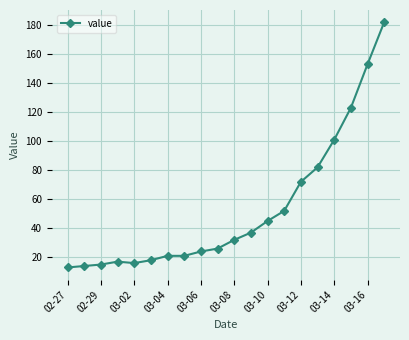

What is the maximum value shown in the chart?

182